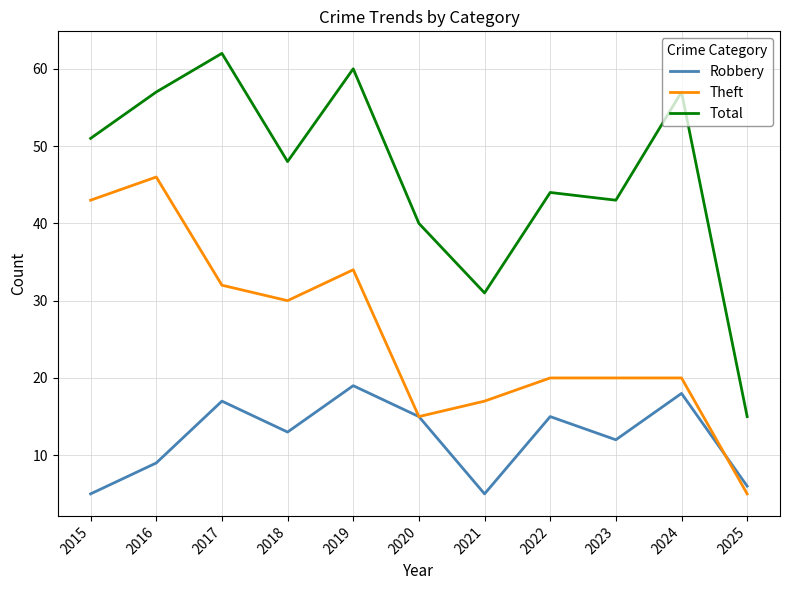

What value does the Total series have at 2022?

44